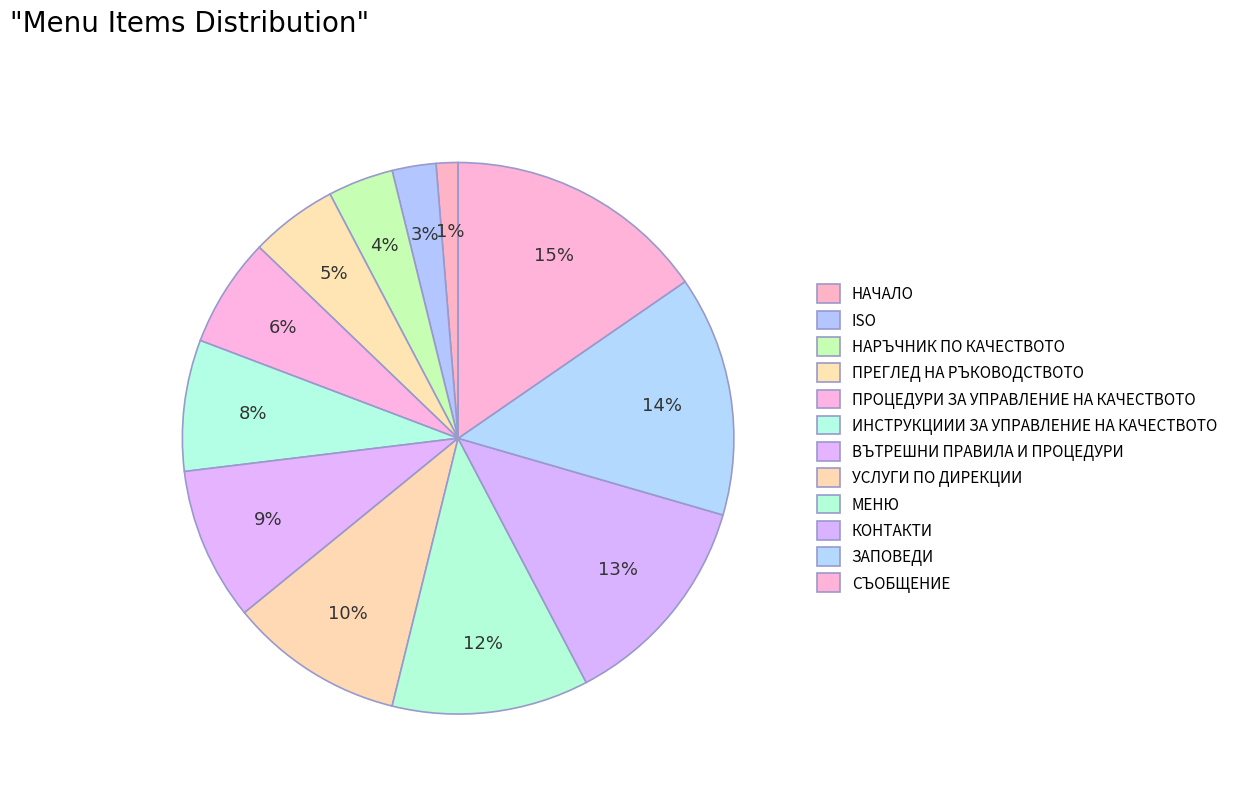

Count the number of slices in the pie.

12